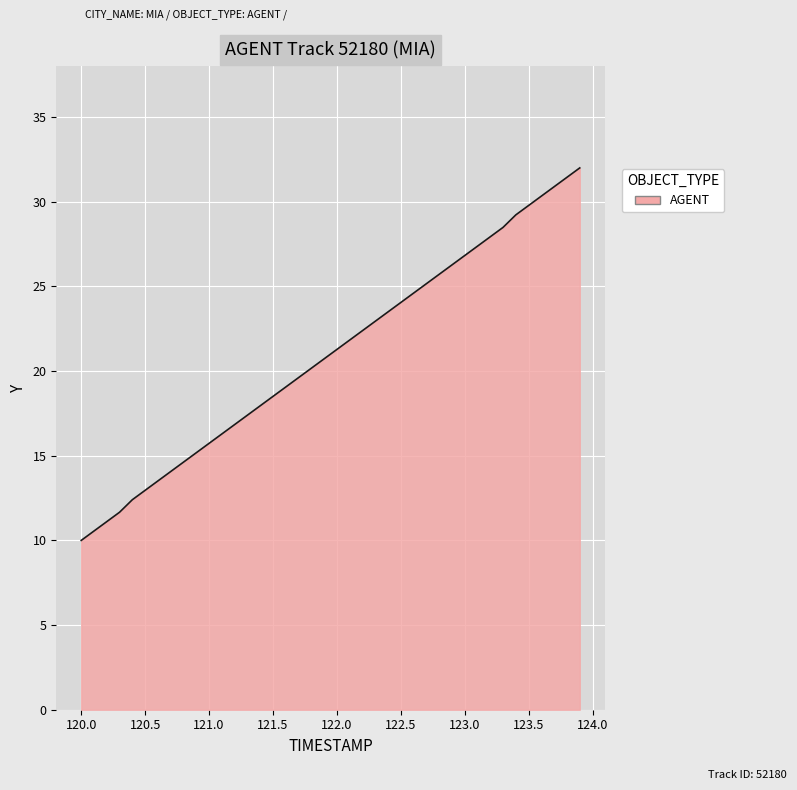

What is the greatest value displayed?

32.0